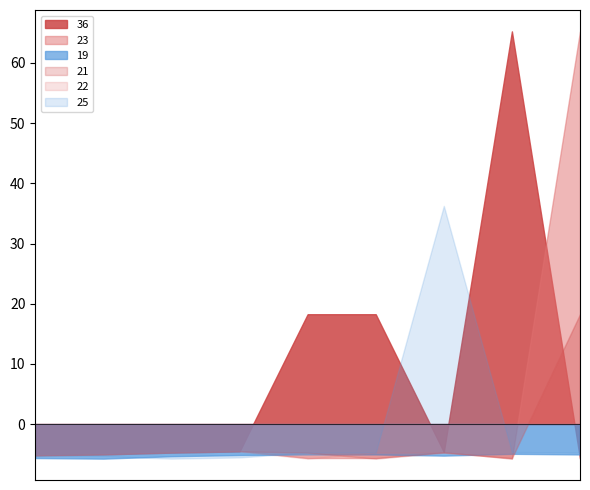

Which series has the largest total across all categories?

36